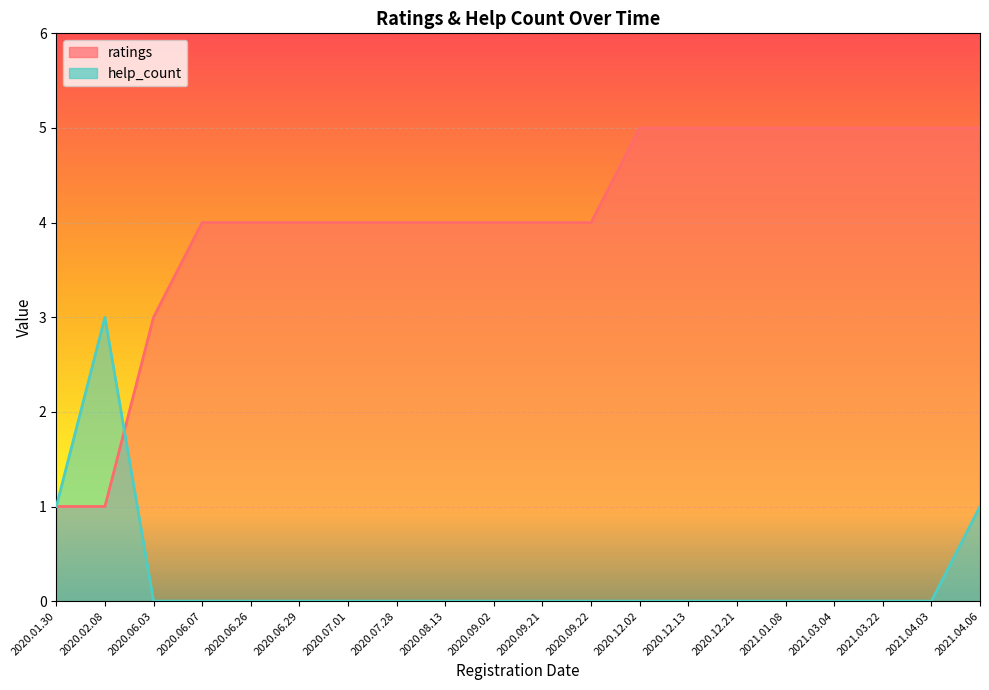

Between 2020.01.30 and 2020.06.03, which series saw the biggest shift?

ratings